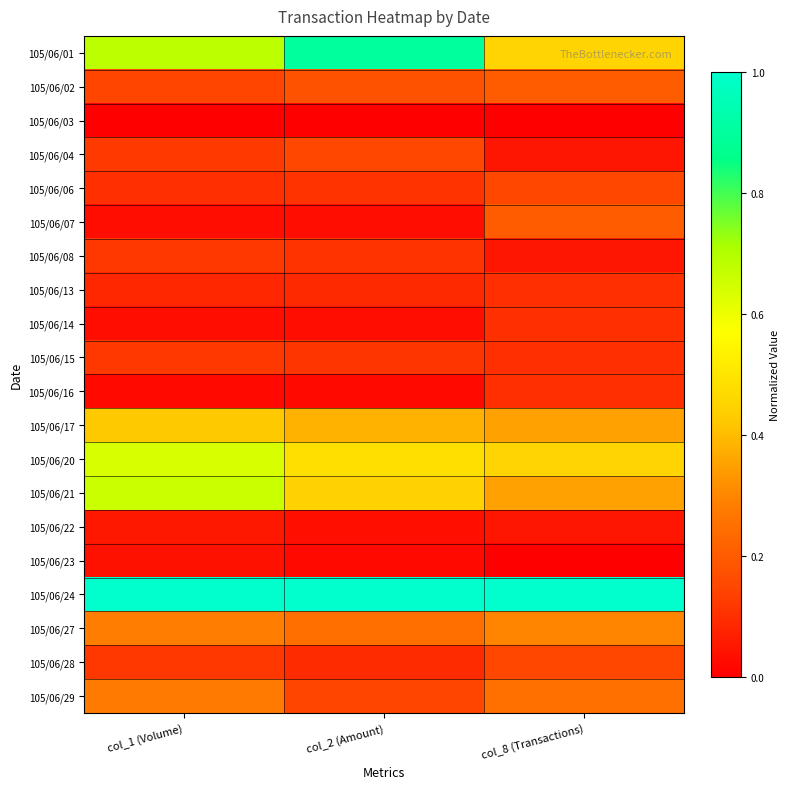

What is the total value across all series at col_8 (Transactions)?

4.4